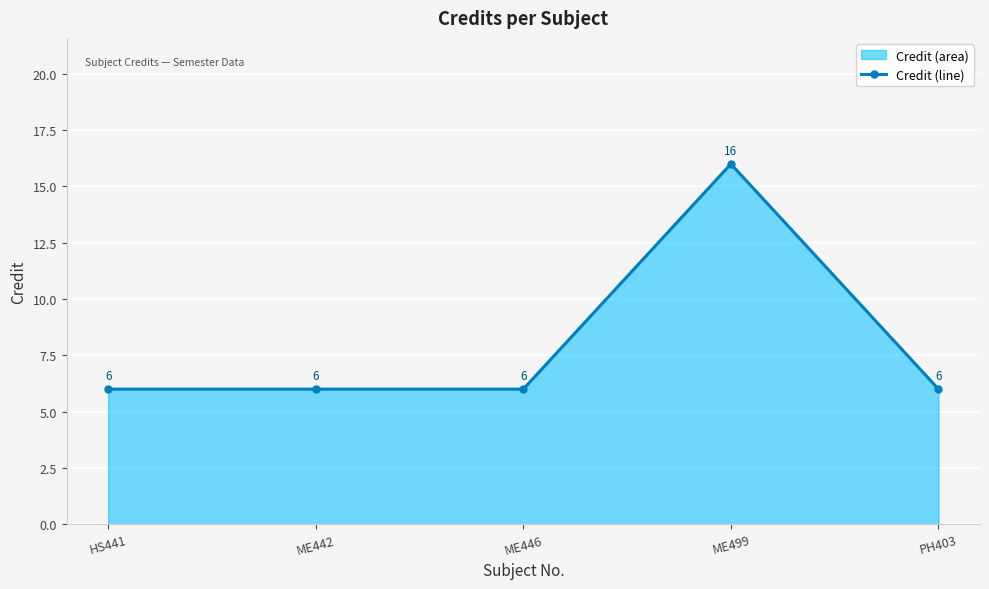

What is the difference between the maximum and minimum values?

10